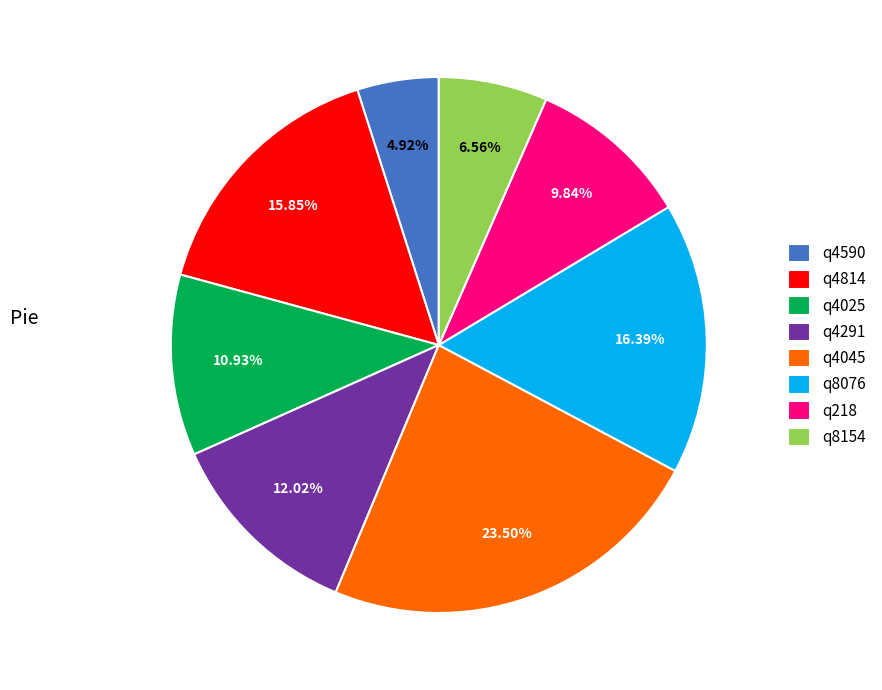

To the nearest percent, what percentage of the pie is q4814?

16%